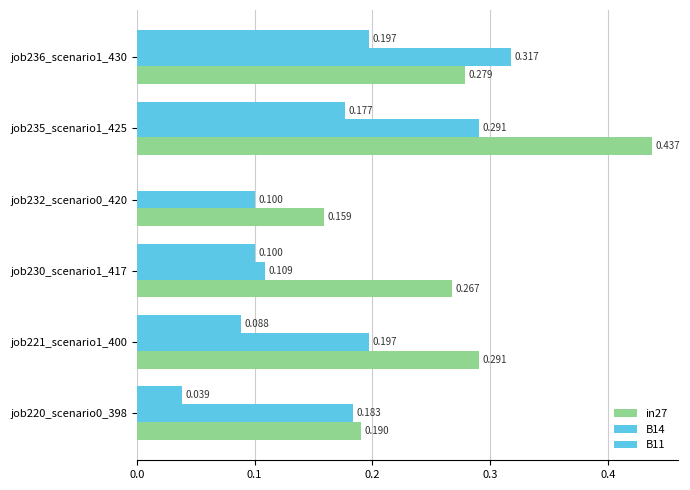

How many series are shown in this chart?

3